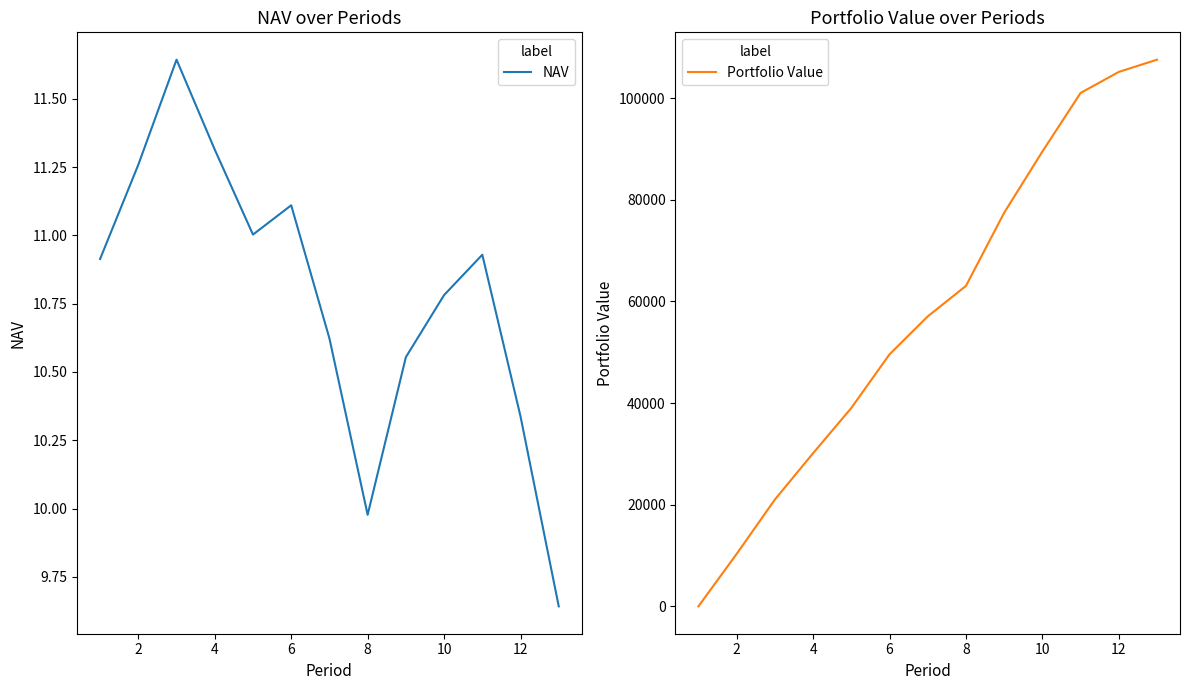

At which label is NAV closest to 10?

8